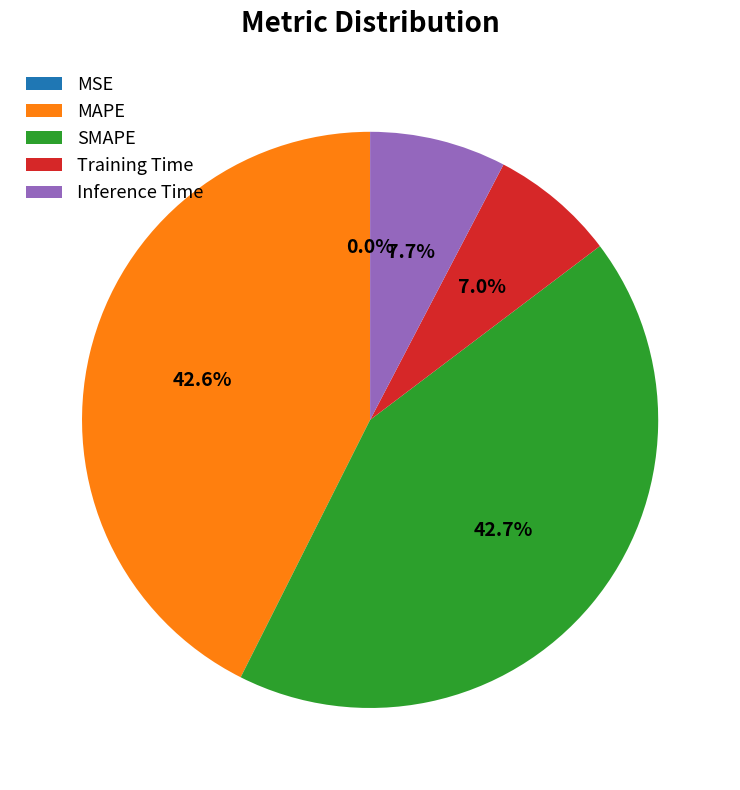

How much of the chart is everything except Training Time?

93.0%